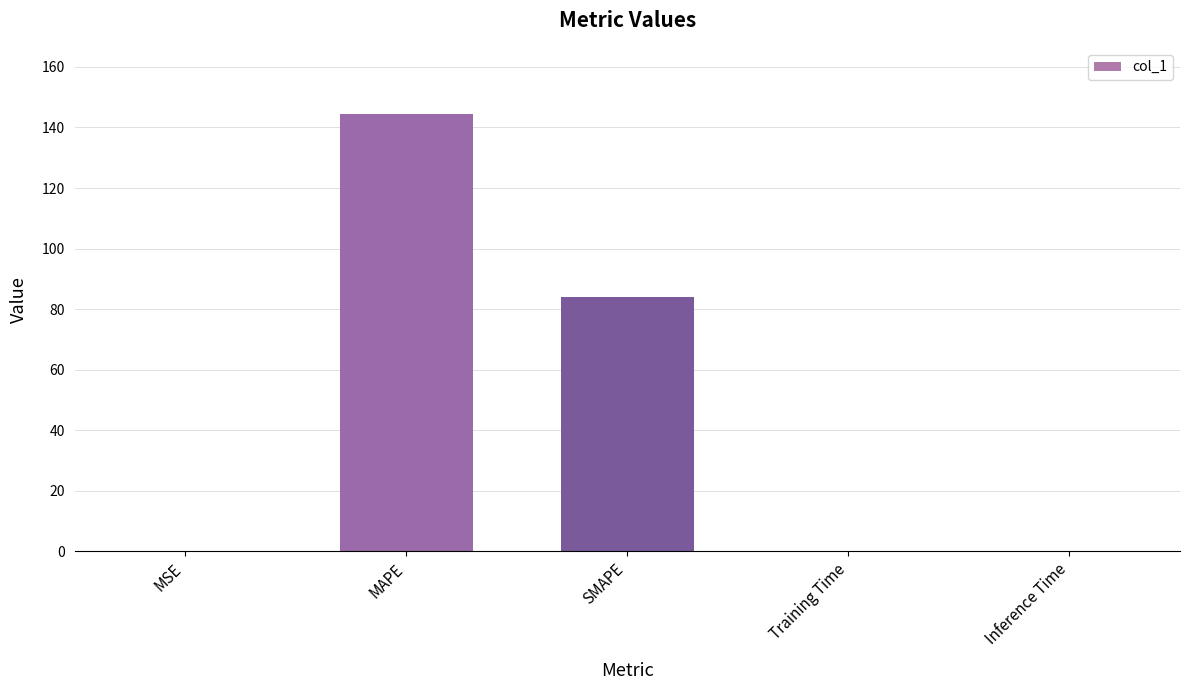

Approximately how many times larger is the value at MAPE compared to SMAPE?

1.7